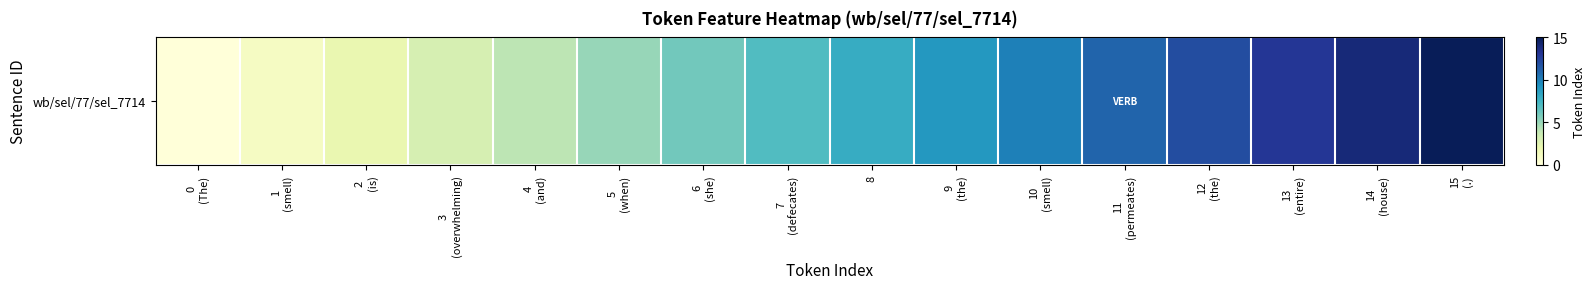

How many positive values are there?

15